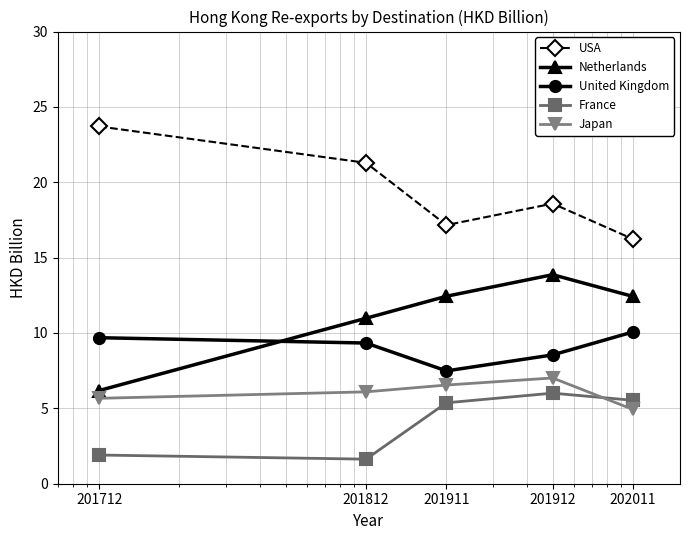

At how many categories does at least one series exceed 9?

5